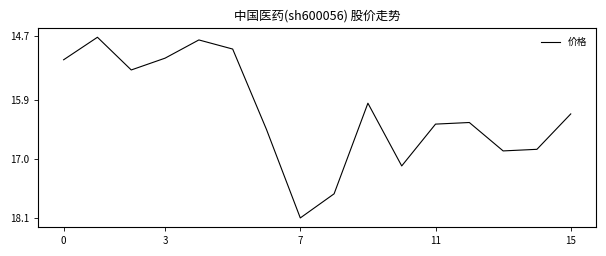

What is the maximum value shown in the chart?

18.1